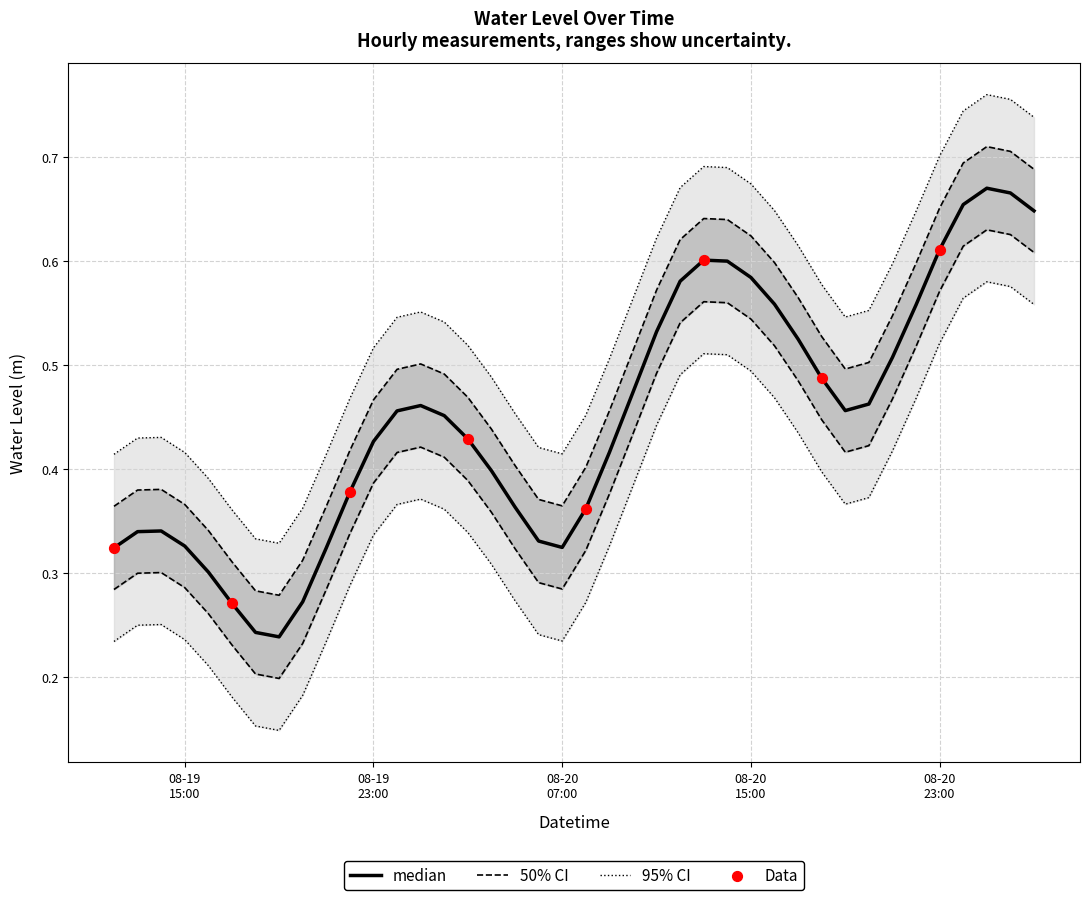

What is the change in value from 2024-08-20 19:00:00 to 2024-08-21 01:00:00?

+0.2